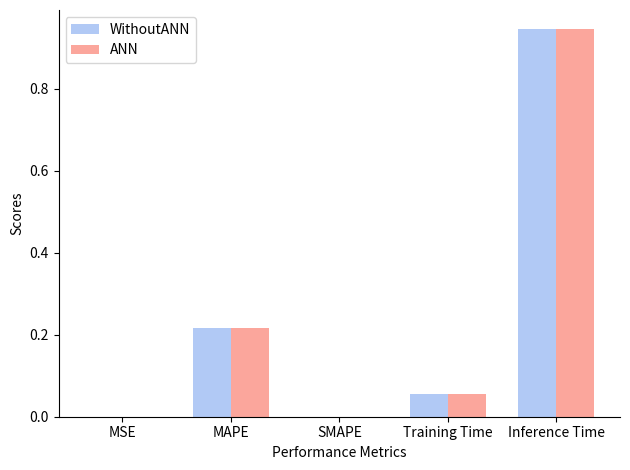

The WithoutANN series shows -0.3 at SMAPE. True or false?

False